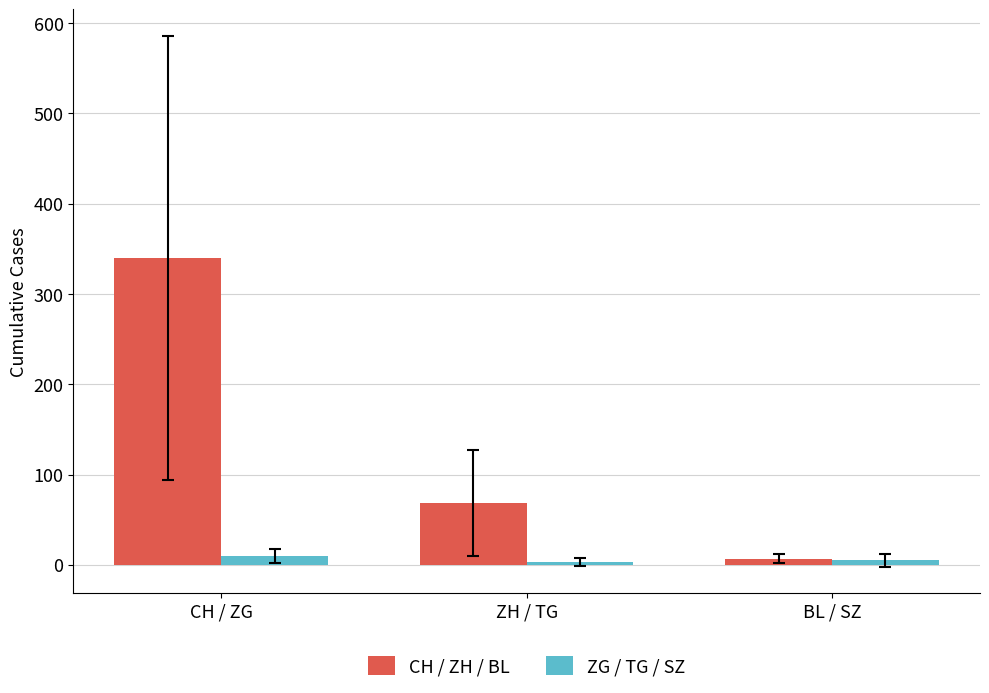

Which series changed the most between ZH / TG and BL / SZ?

CH / ZH / BL